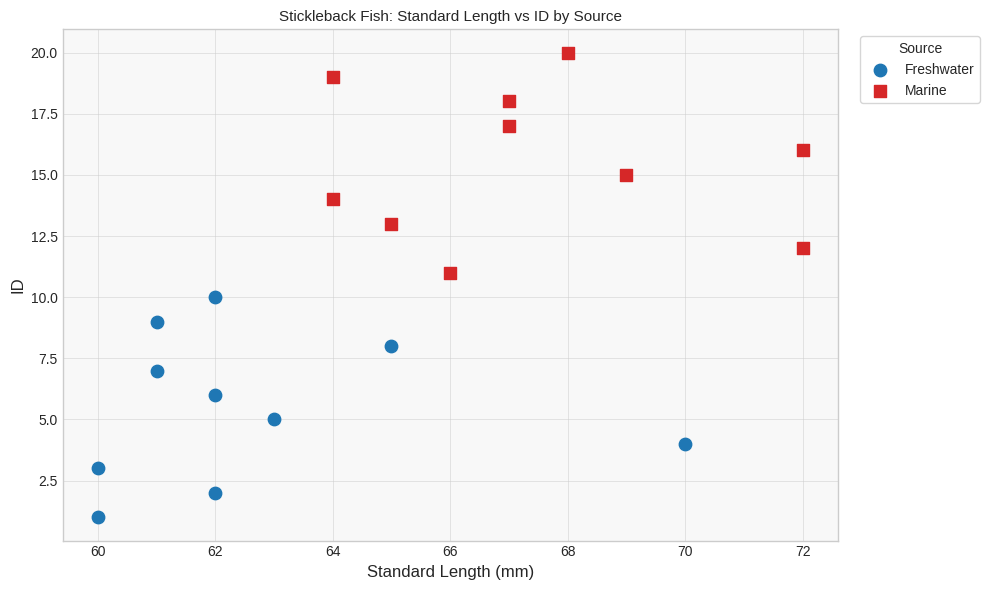

Which series contains the lowest Y value?

Freshwater